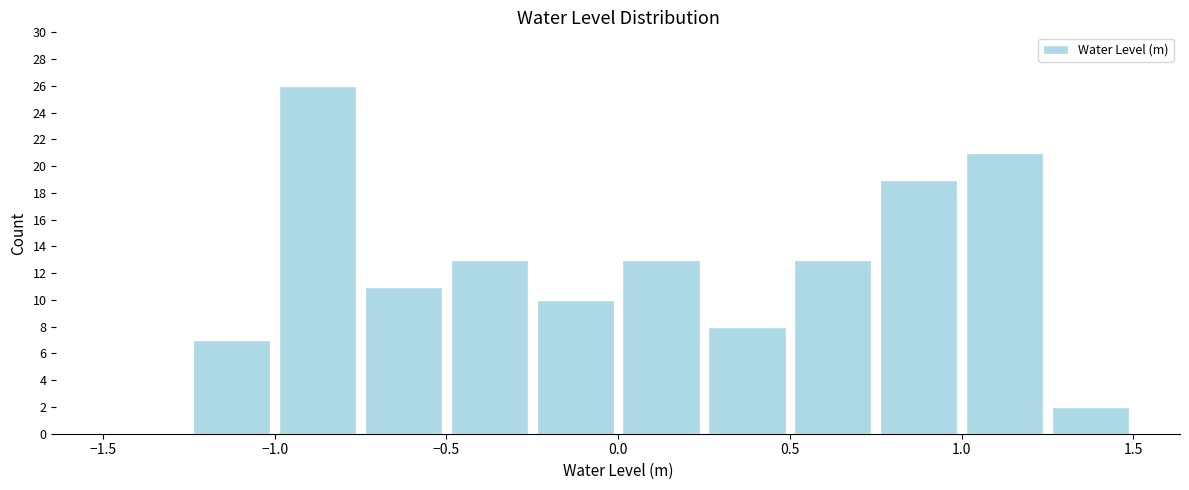

Which range on the x-axis has the tallest bar?

-1.00 to -0.75